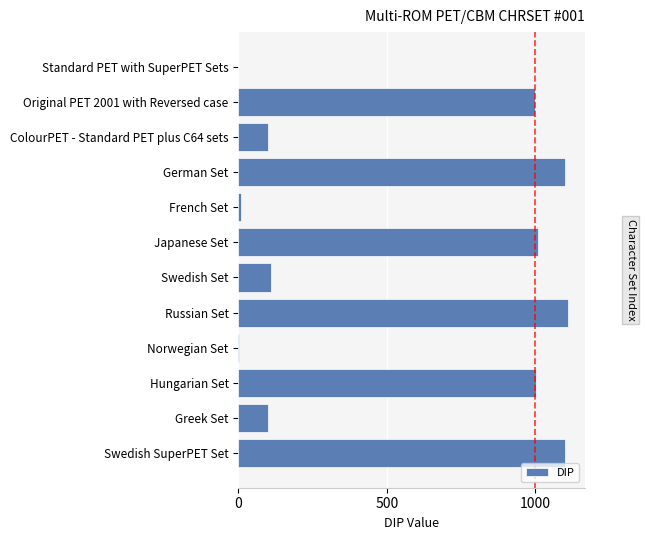

What is the sum of the values at Japanese Set and Standard PET with SuperPET Sets?

1010